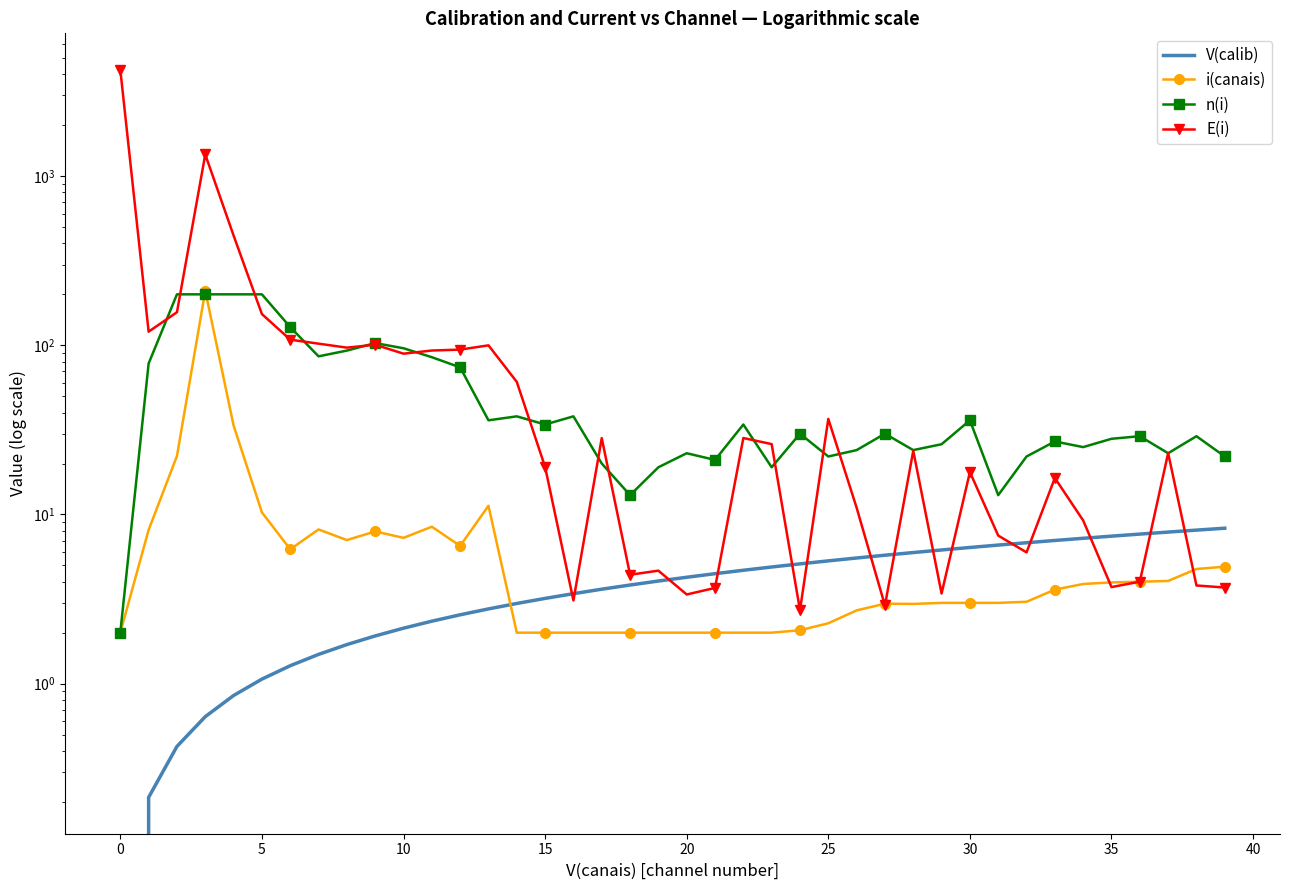

In n(i), how many points are lower than both neighbors (excluding endpoints)?

11